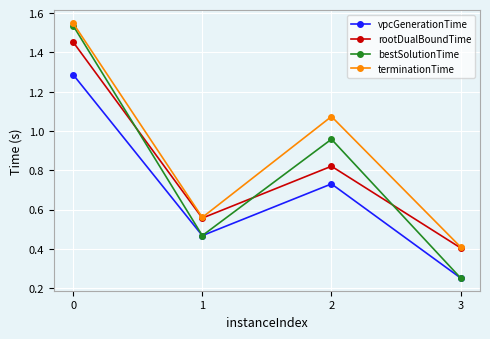

Which series ends up on top after the final intersection of rootDualBoundTime and bestSolutionTime?

rootDualBoundTime